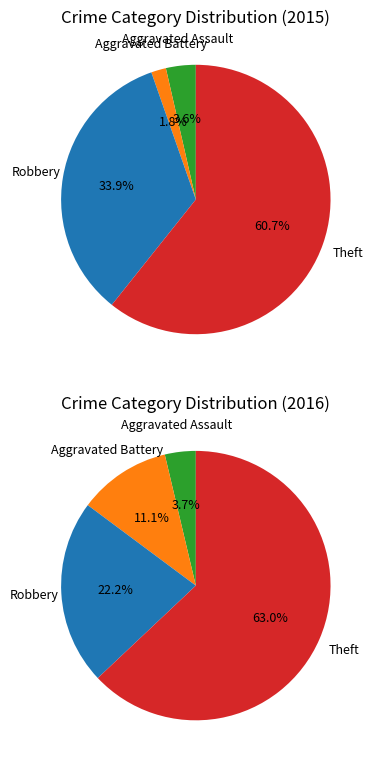

Which category has the biggest portion of the pie?

Theft